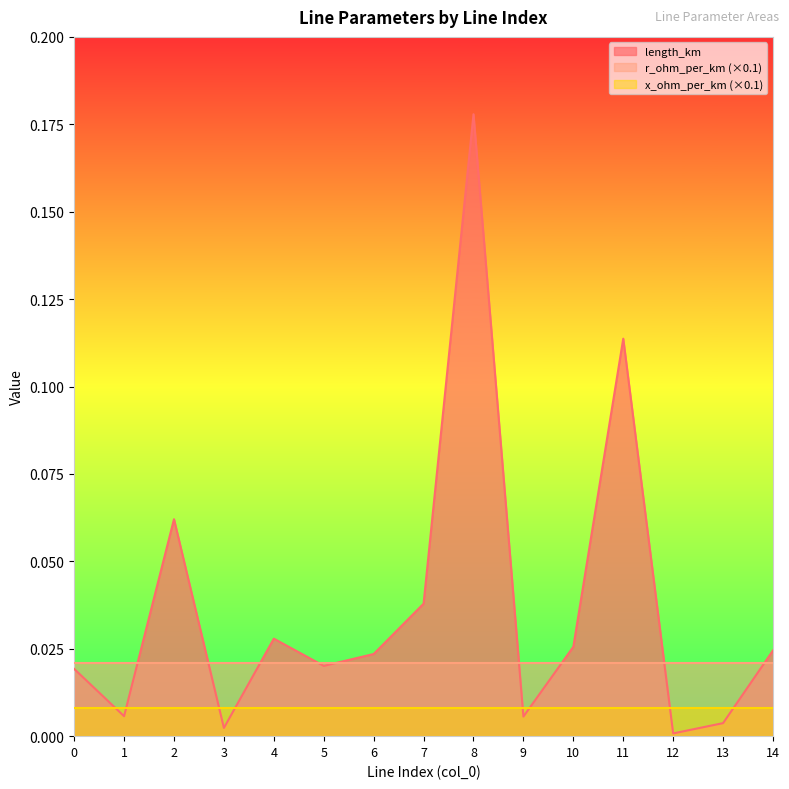

The value of length_km at 14 is 0.0. True or false?

False